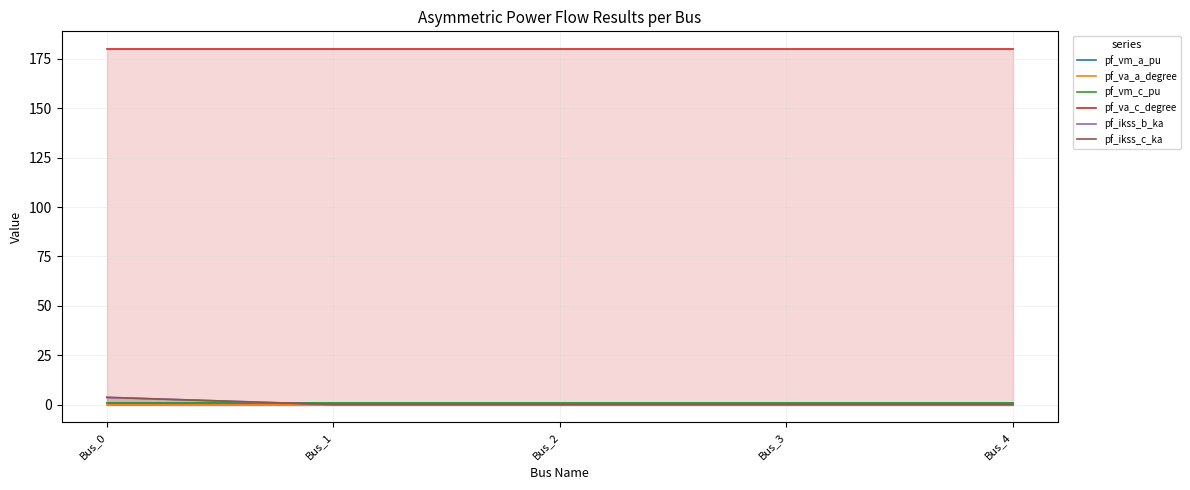

At which label does pf_vm_a_pu reach its minimum?

Bus_3